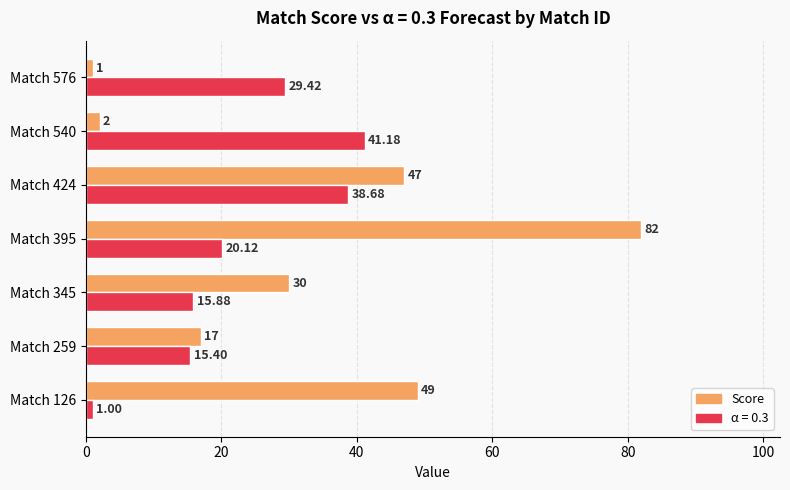

What is the sum of the Score values at Match 126 and Match 259?

66.0